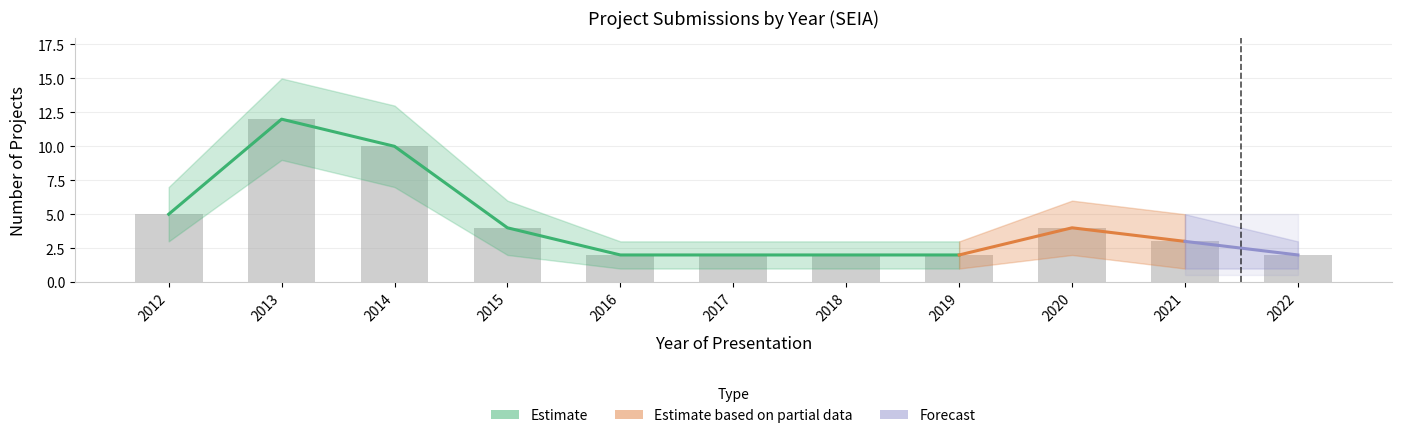

Reading left to right, what are all the values shown in this chart?

5	12	10	4	2	2	2	2	4	3	2